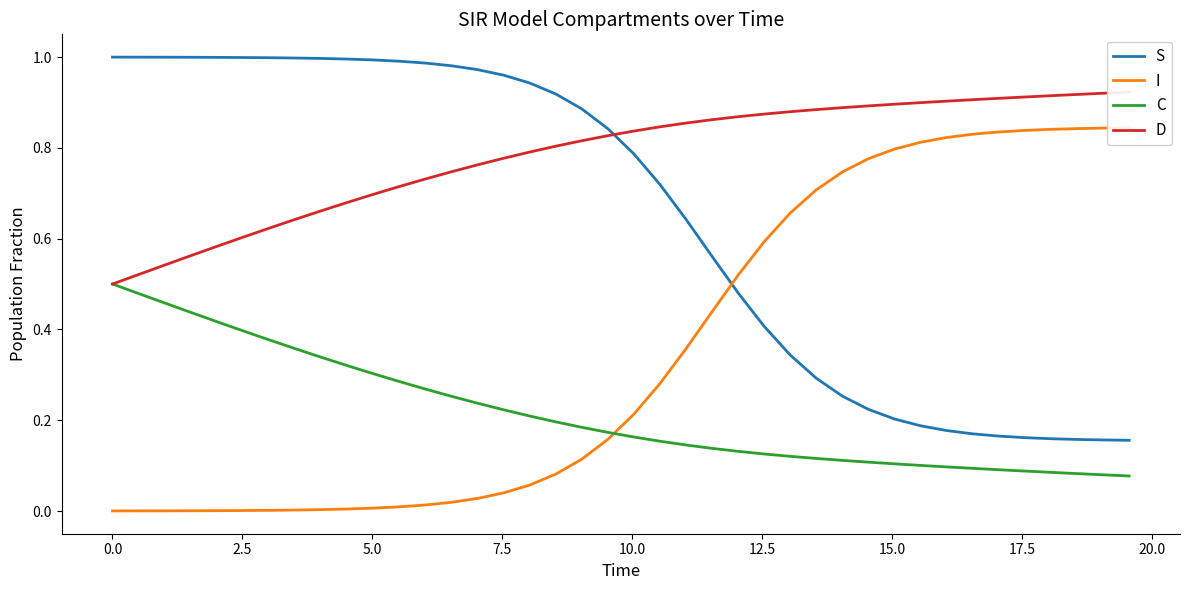

True or false: C and S intersect in this chart.

False